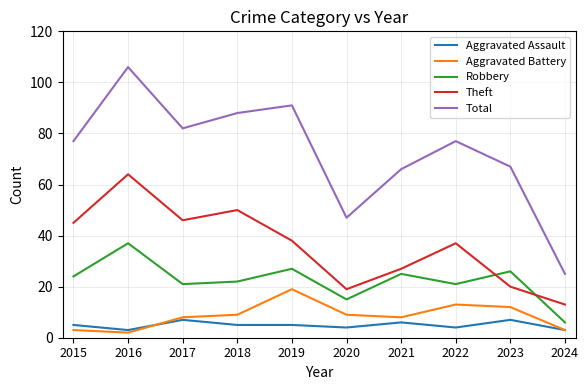

At which category does the chart reach its peak across all series?

2016